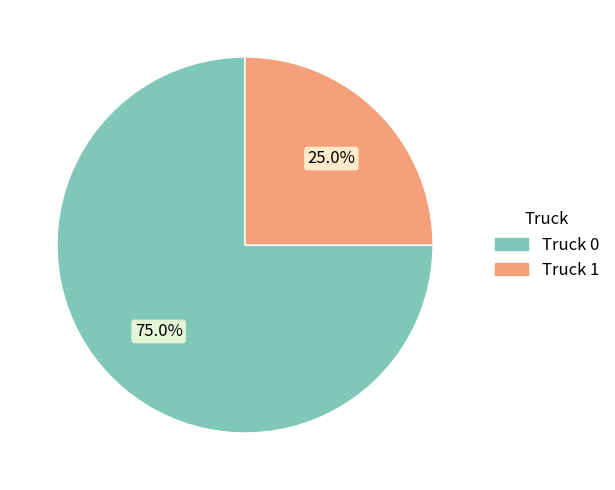

What percentage is NOT represented by Truck 0?

25.0%